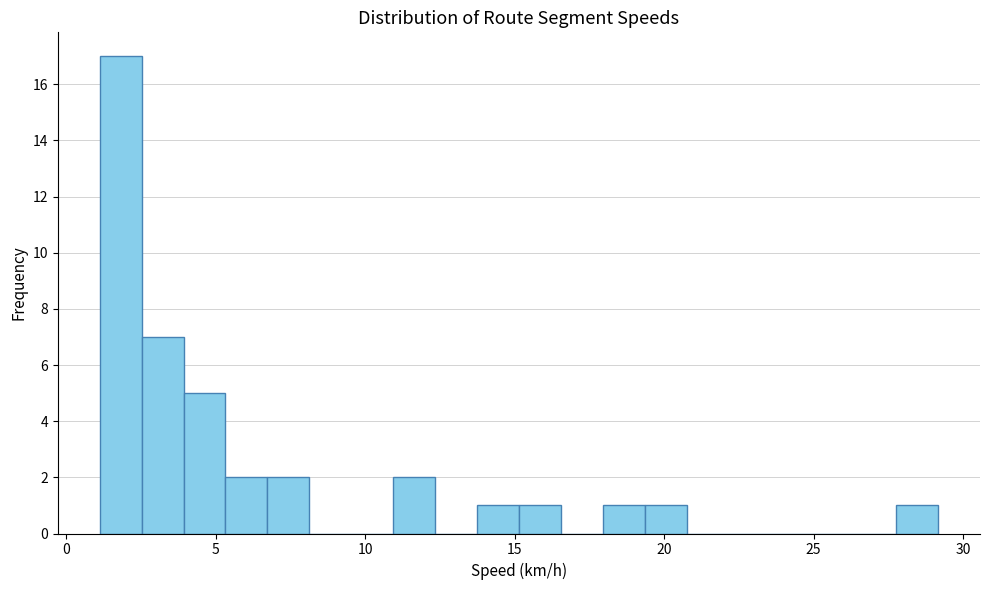

Around what value on the x-axis is the tallest bar? Give the approximate position of its centre, as read against the axis.

2.0